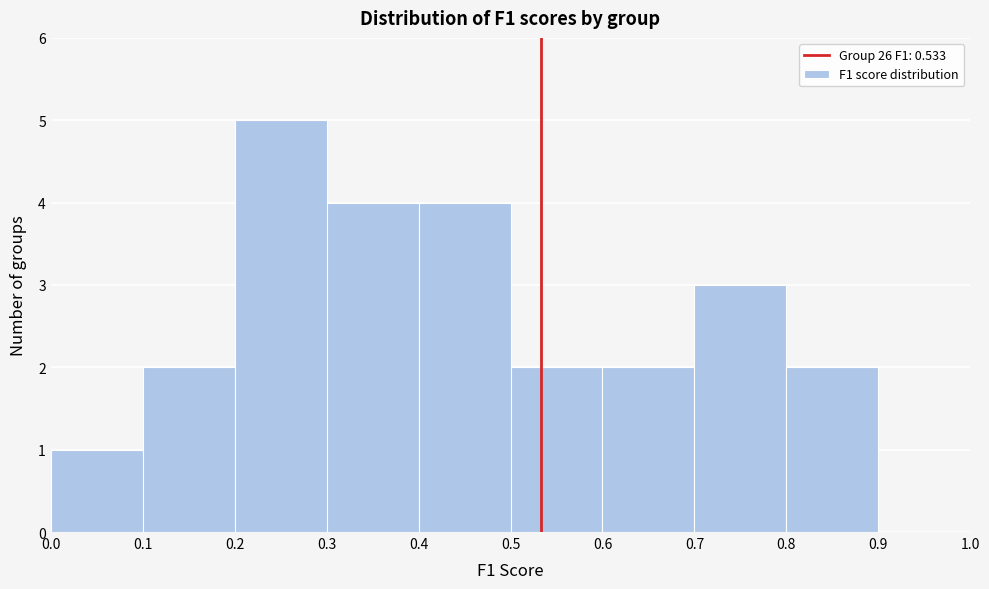

Reading left to right, list every bar in this chart as the range it spans on the x-axis followed by its height. The values are not printed on the chart, so give them approximately, as read against the axis.

0.0 to 0.1: 1
0.1 to 0.2: 2
0.2 to 0.3: 5
0.3 to 0.4: 4
0.4 to 0.5: 4
0.5 to 0.6: 2
0.6 to 0.7: 2
0.7 to 0.8: 3
0.8 to 0.9: 2
0.9 to 1.0: 0